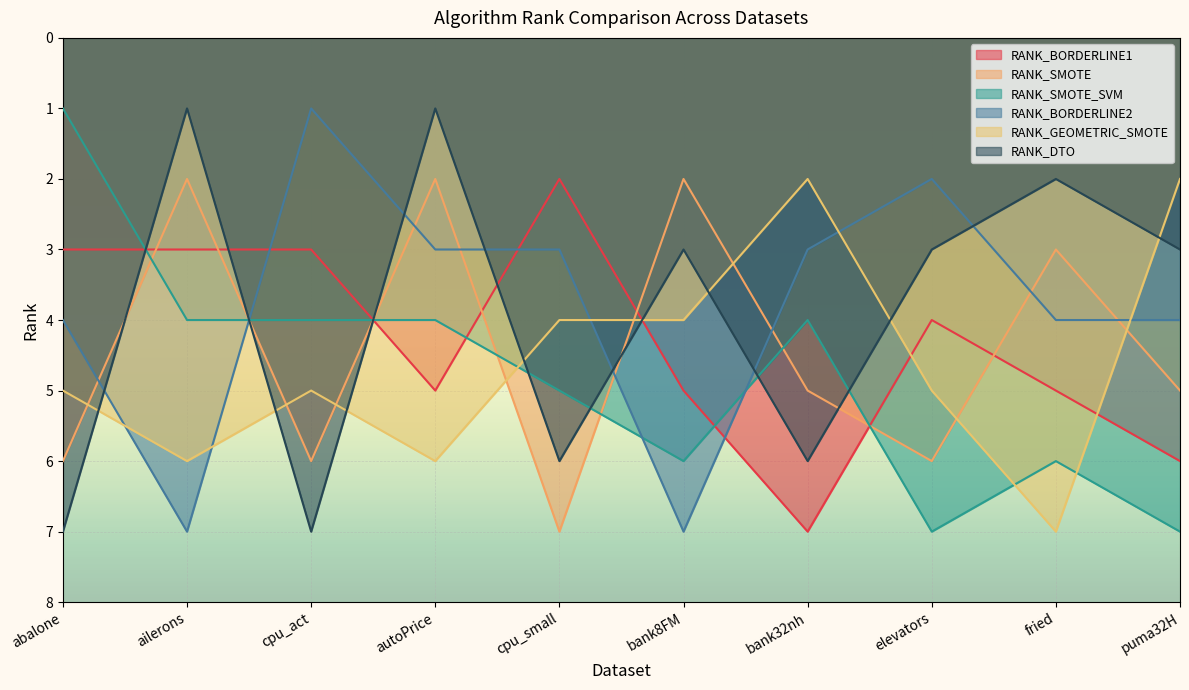

How many interior local peaks does the RANK_GEOMETRIC_SMOTE series have?

3